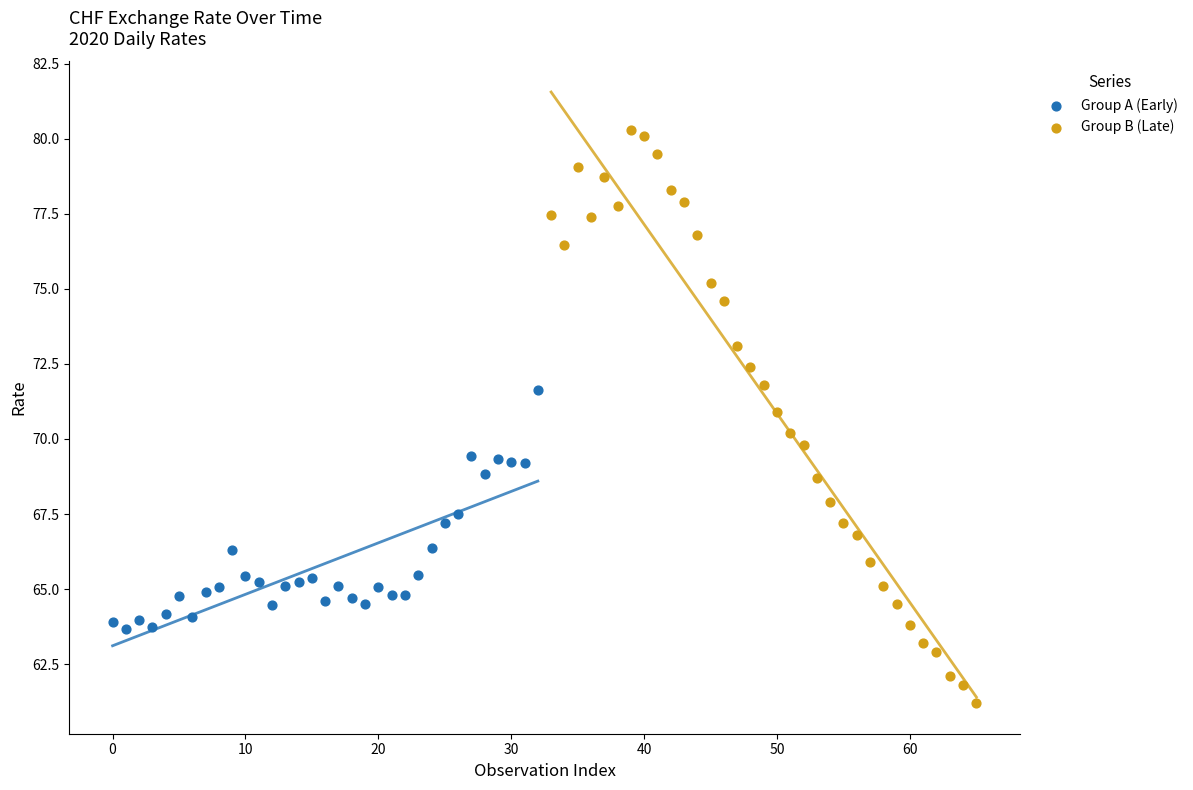

What are all the series names shown in the legend?

Group A (Early), Group B (Late)